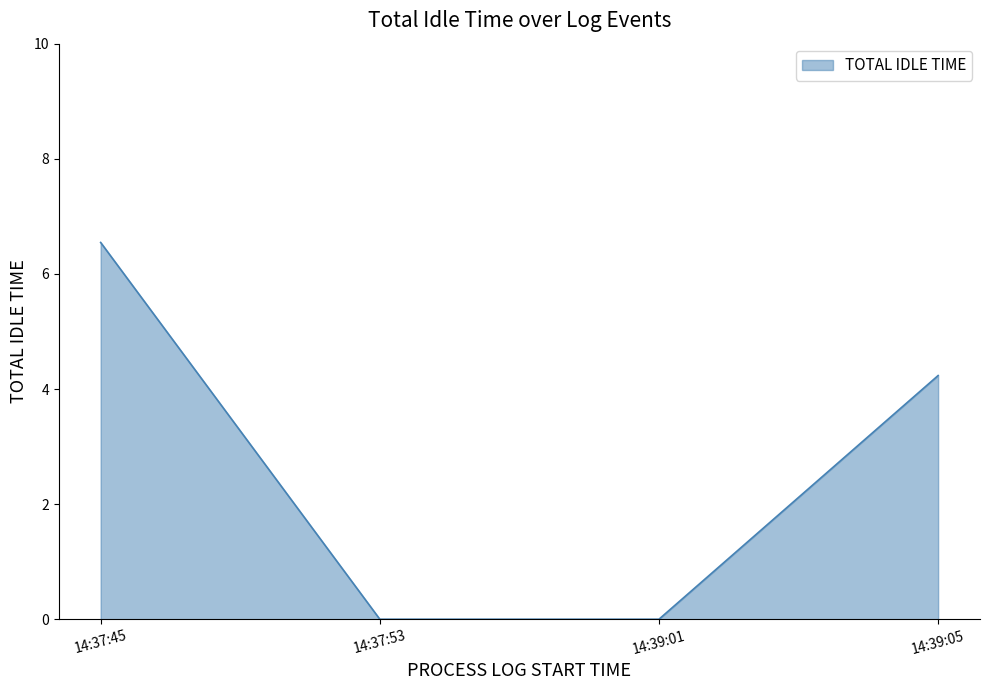

Reading left to right, what are all the values shown in this chart?

6.5	0.0	0.0	4.2